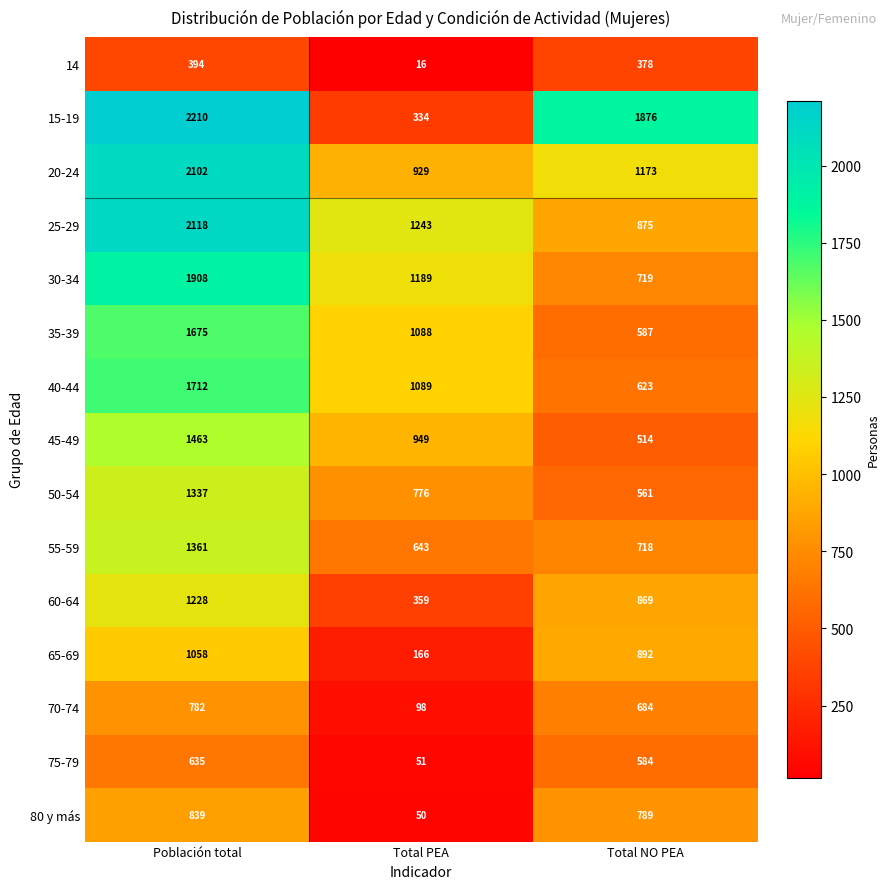

Rank the series at Población total from highest to lowest value.

15-19, 25-29, 20-24, 30-34, 40-44, 35-39, 45-49, 55-59, 50-54, 60-64, 65-69, 80 y más, 70-74, 75-79, 14